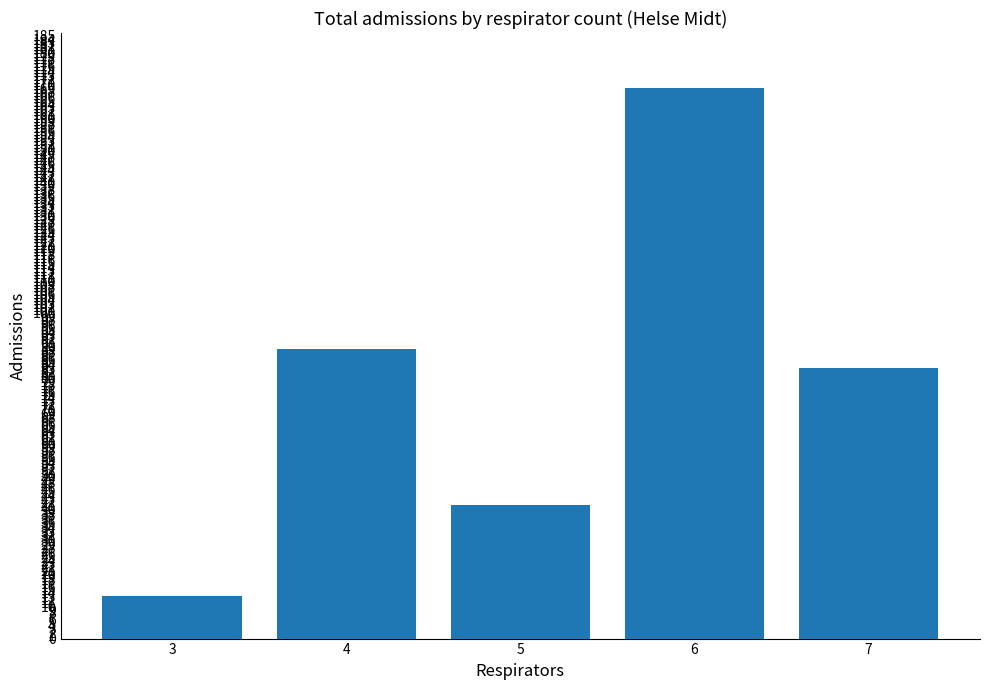

What is the ratio of the value at 7 to the value at 5?

2.0